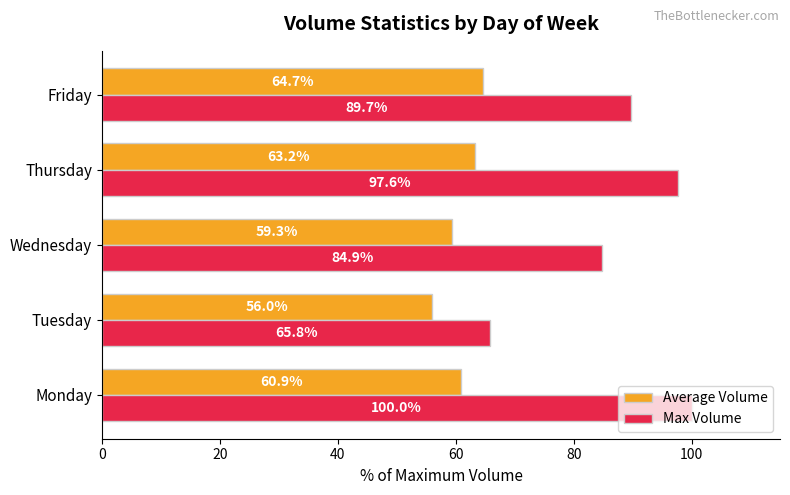

Is the value of Max Volume at Wednesday greater than the value of Average Volume at Friday?

Yes